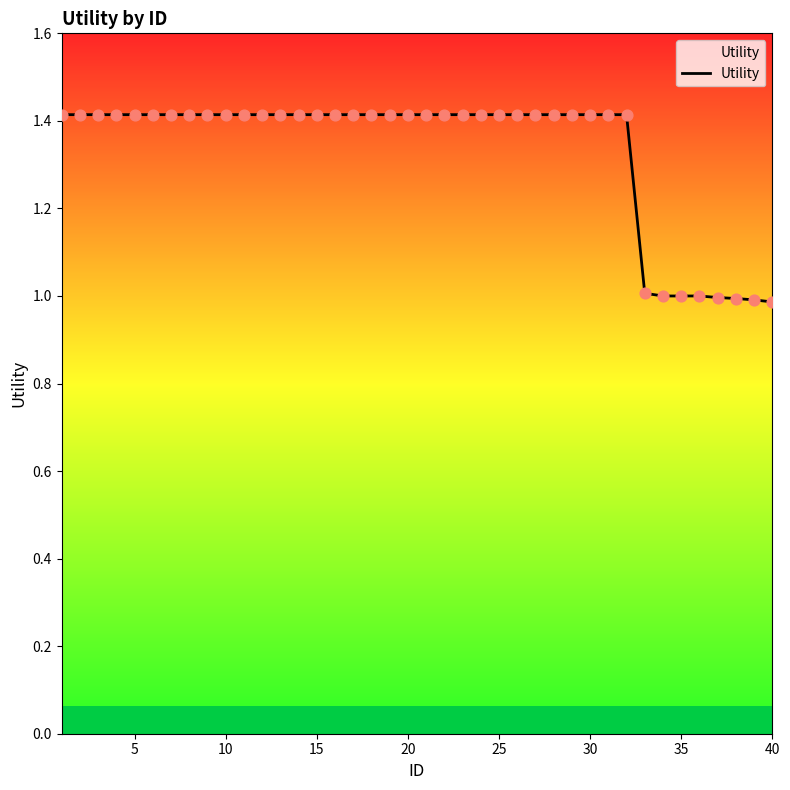

What is the difference between the maximum and minimum values?

0.4